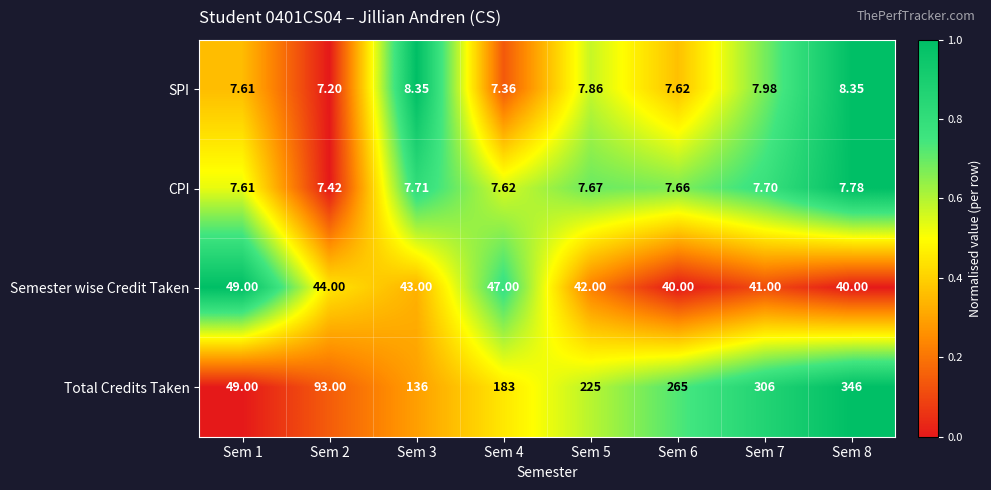

Rank the series by their maximum value, from lowest to highest.

CPI, SPI, Semester wise Credit Taken, Total Credits Taken